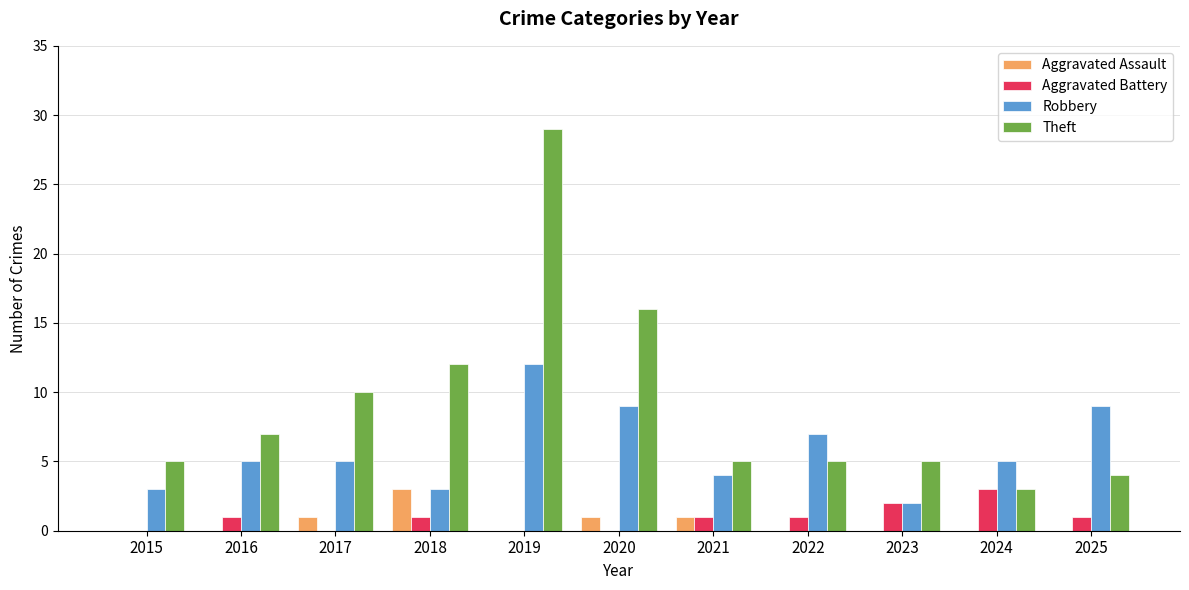

What is the sum of all Theft values?

101